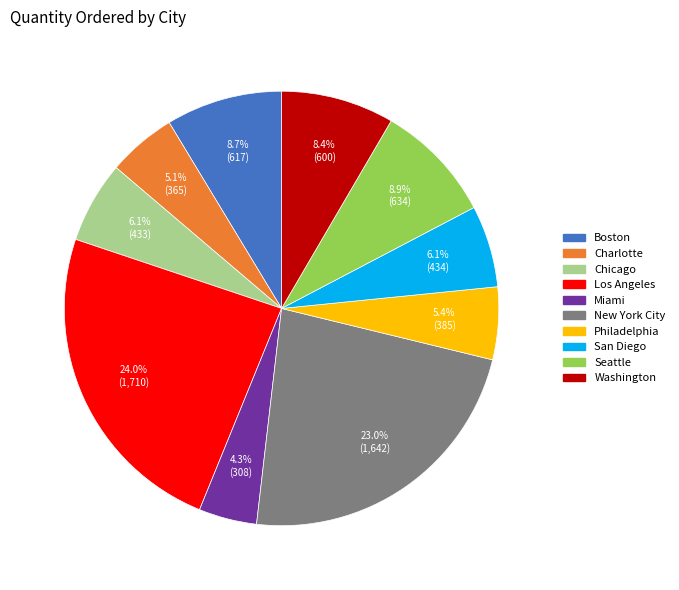

Is there any slice that represents more than half of the pie?

No